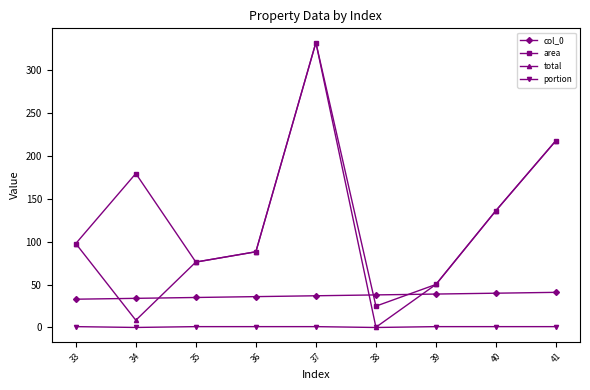

What is the value of the area point at the 1st from the left?

97.9